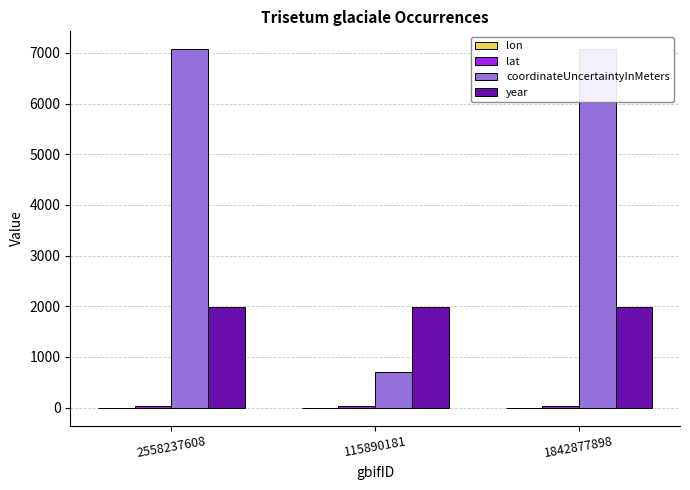

Which series has the largest total across all categories?

coordinateUncertaintyInMeters